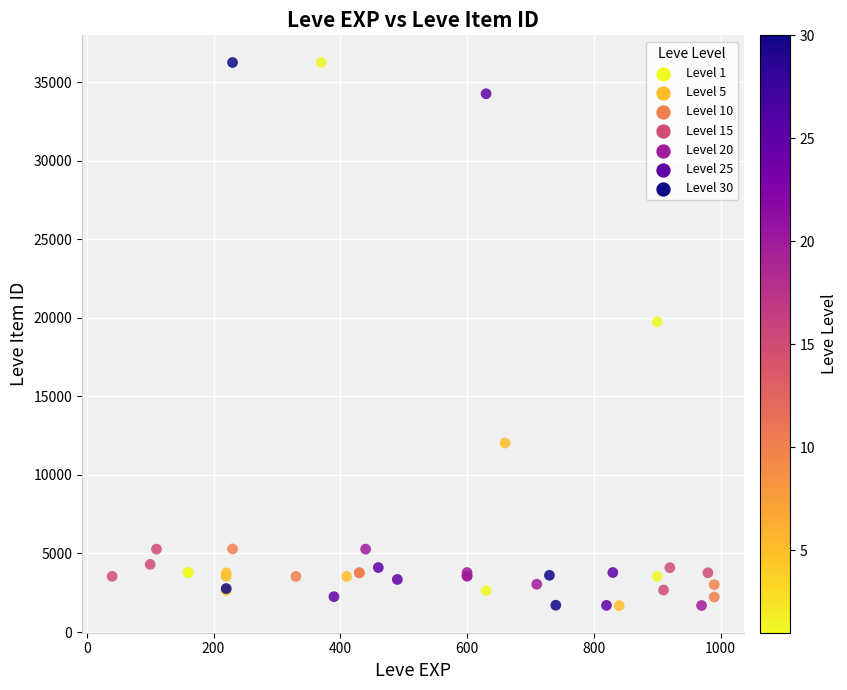

What Y value in the scatter plot is closest to 18967?

19744